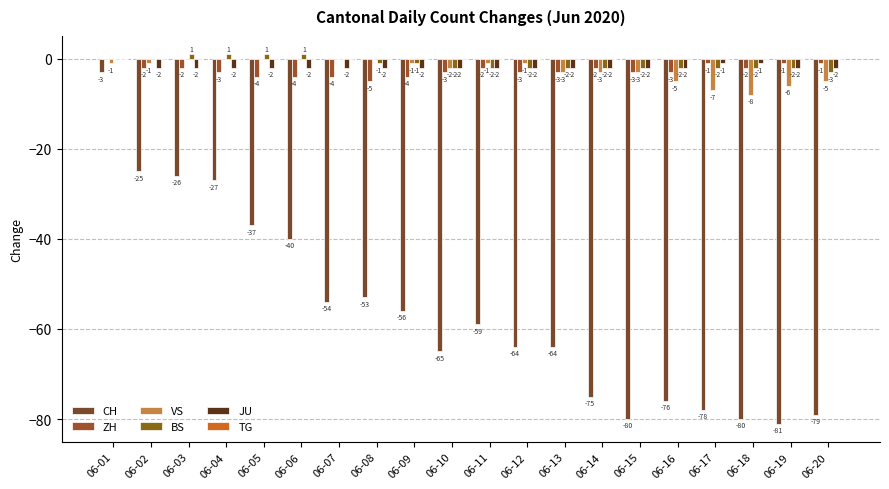

List the labels in order of JU value, smallest first.

06-02, 06-03, 06-04, 06-05, 06-06, 06-07, 06-08, 06-09, 06-10, 06-11, 06-12, 06-13, 06-14, 06-15, 06-16, 06-19, 06-20, 06-17, 06-18, 06-01